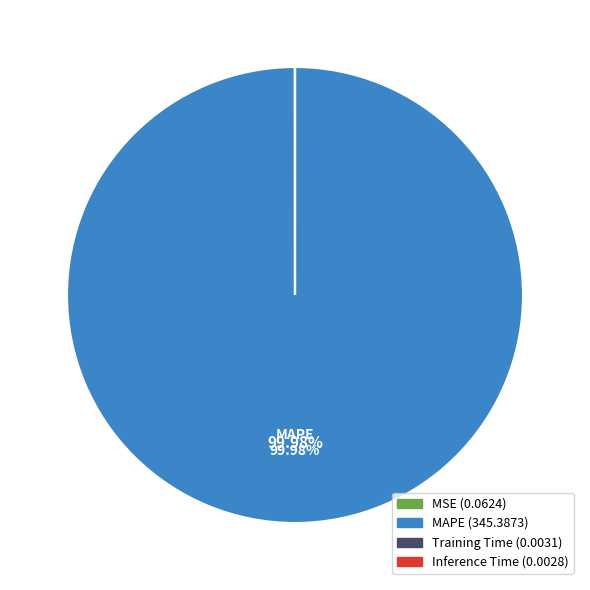

Is there any slice that represents more than half of the pie?

Yes